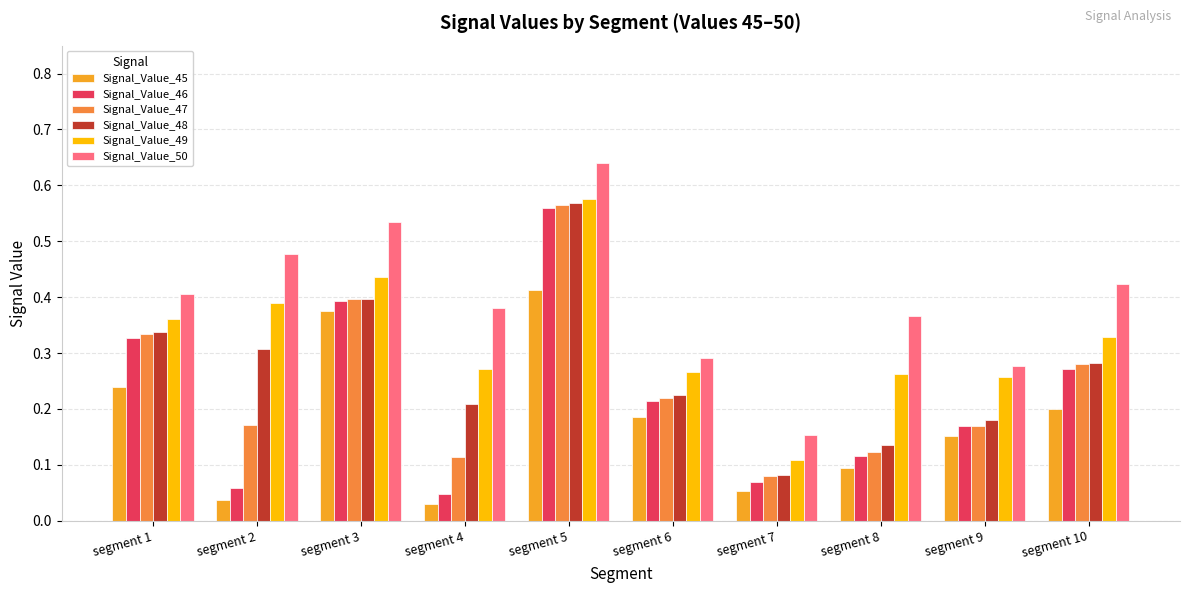

Which series changed the most between segment 1 and segment 7?

Signal_Value_46